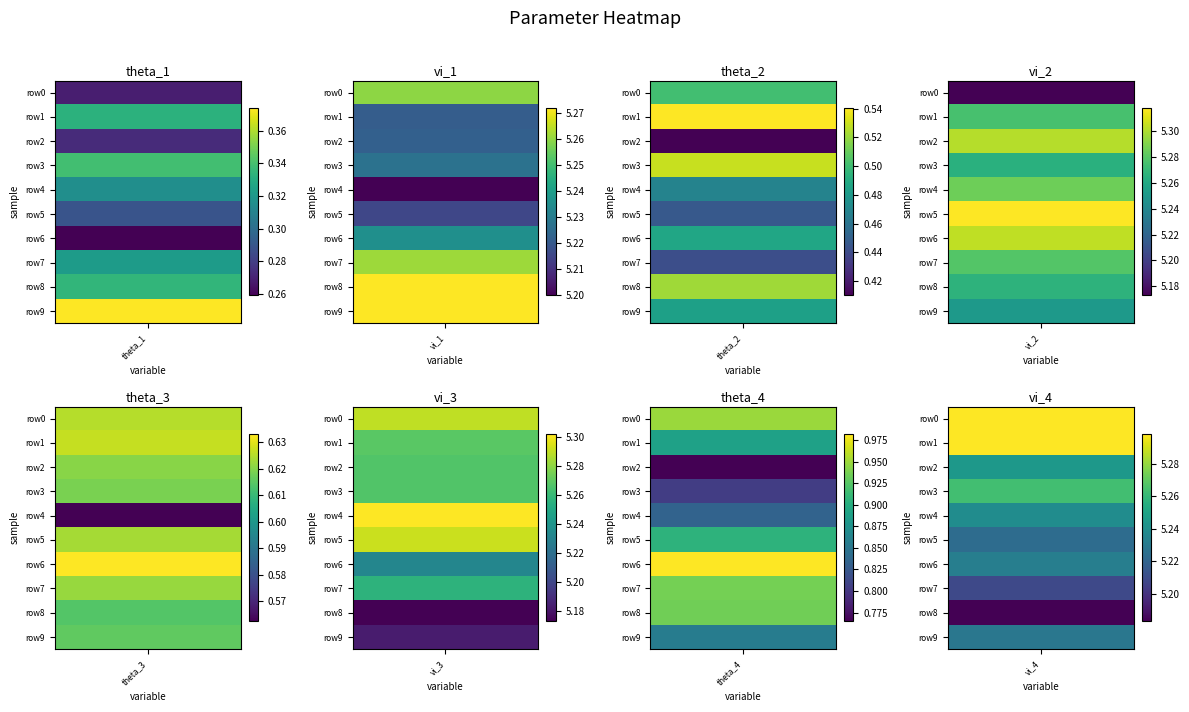

Which category has the lowest value in the theta_2 series?

2